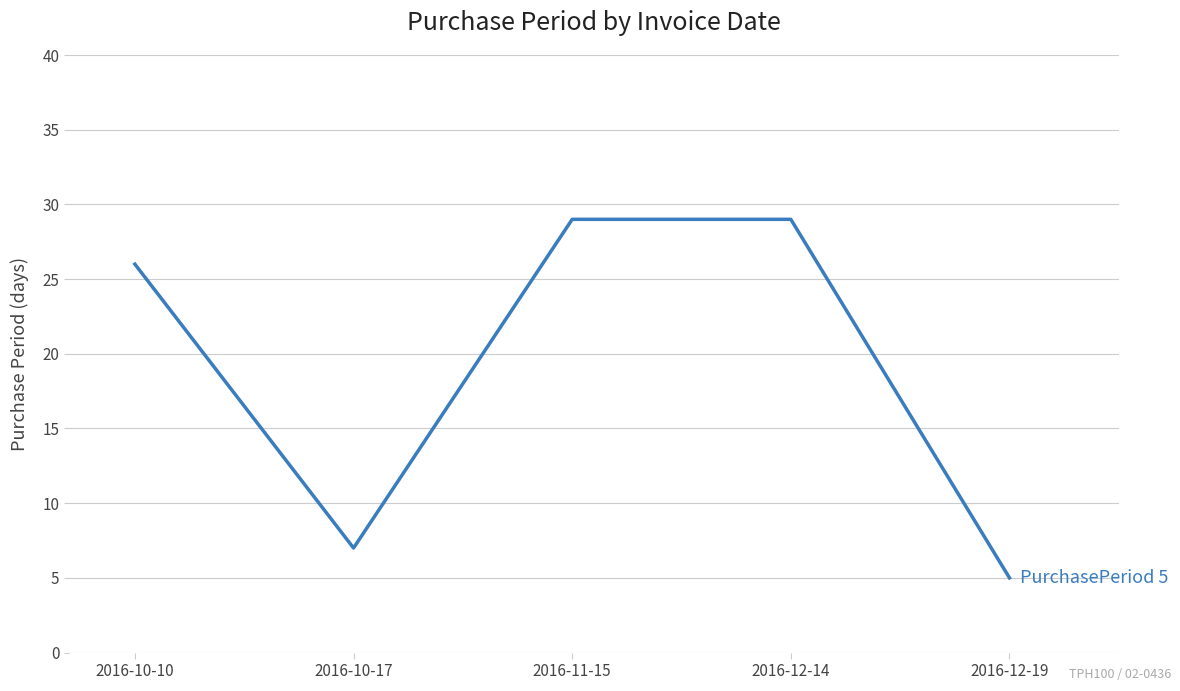

How many series are shown in this chart?

1